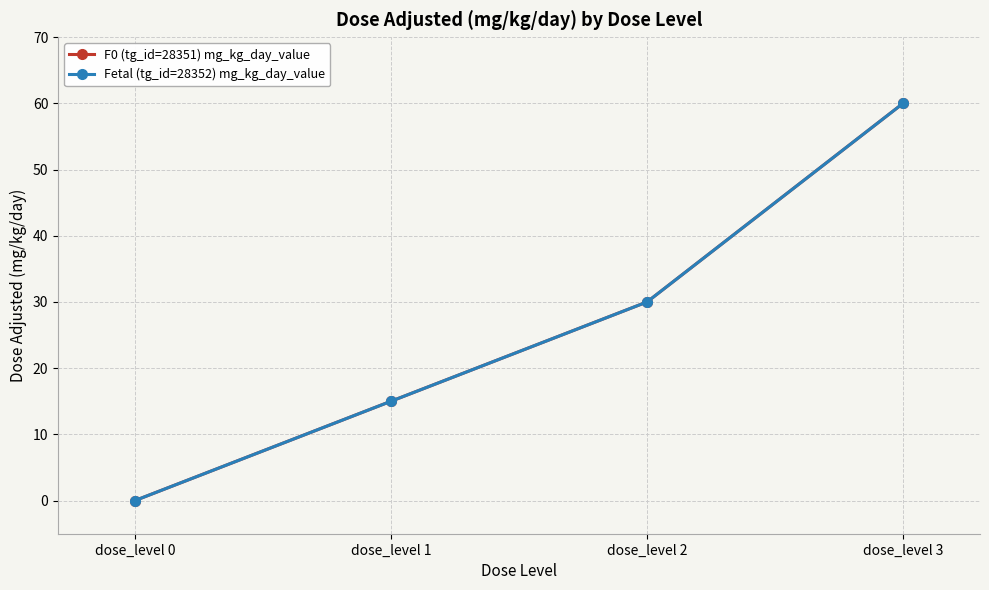

Rank the series by their maximum value, from highest to lowest.

F0 (tg_id=28351) mg_kg_day_value, Fetal (tg_id=28352) mg_kg_day_value